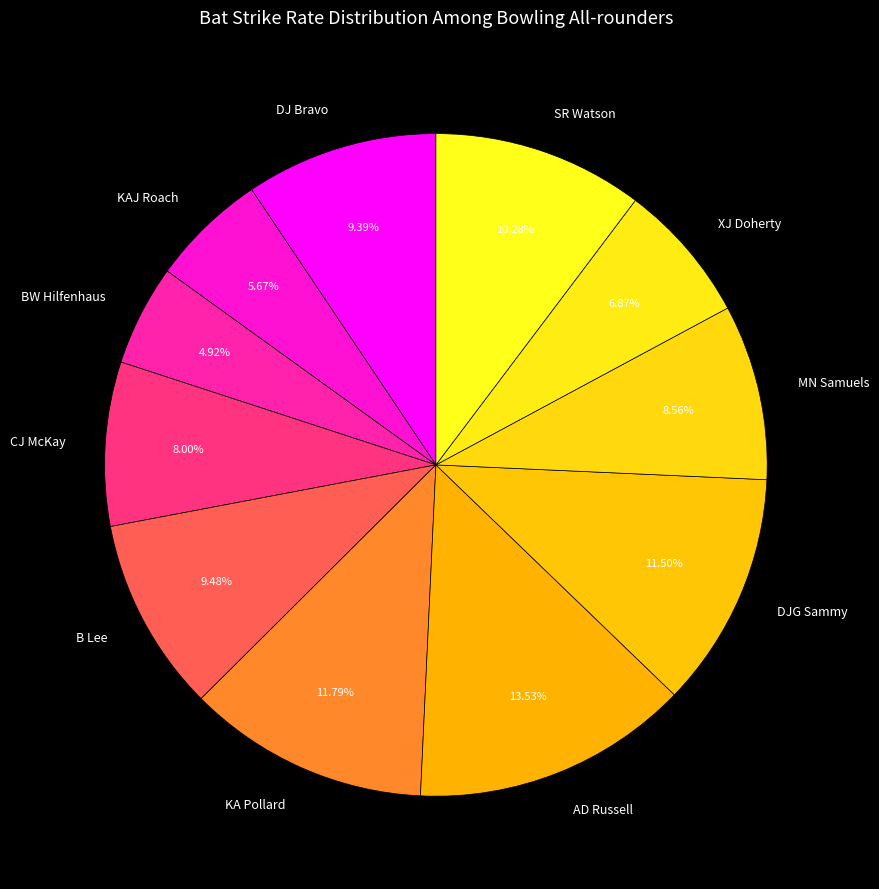

Does CJ McKay account for over 50% of the chart?

No